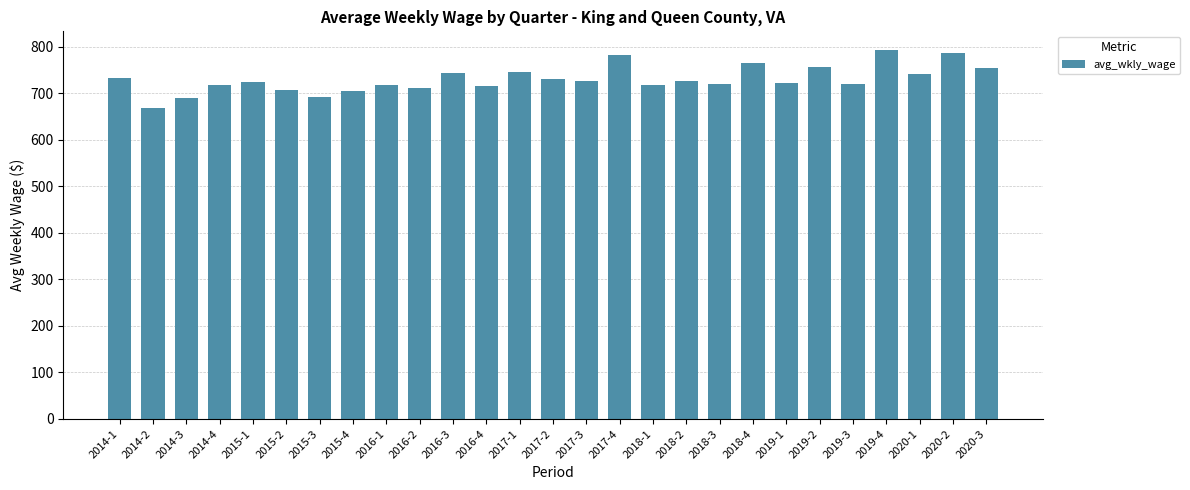

What is the sum of the values at 2016-1 and 2015-3?

1409